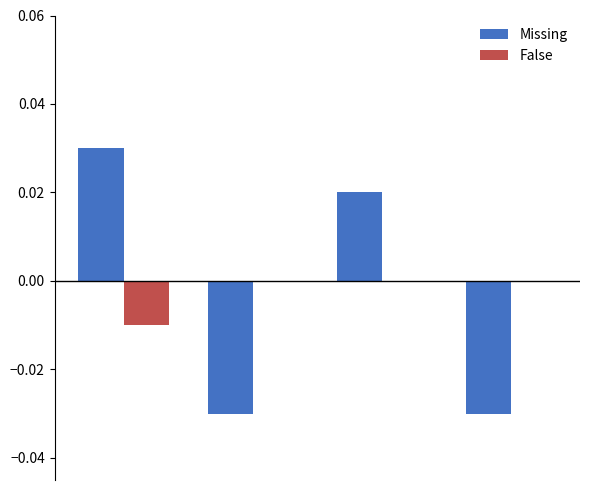

At which category is the sum across all series the highest?

2